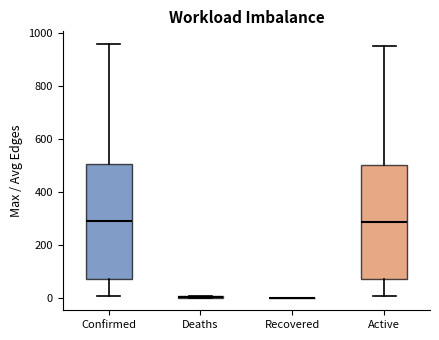

Reading left to right, transcribe this box plot: for each box, give where its median line is, the range the box spans, and where its two whiskers end, as read against the y-axis. The values are not printed on the chart, so give them approximately, as read against the axis.

Confirmed: median 280, box 80 to 500, whiskers 0 to 960
Deaths: box collapsed to a line at 0, whiskers 0 to 0
Recovered: box collapsed to a line at 0, whiskers 0 to 0
Active: median 280, box 80 to 500, whiskers 0 to 960